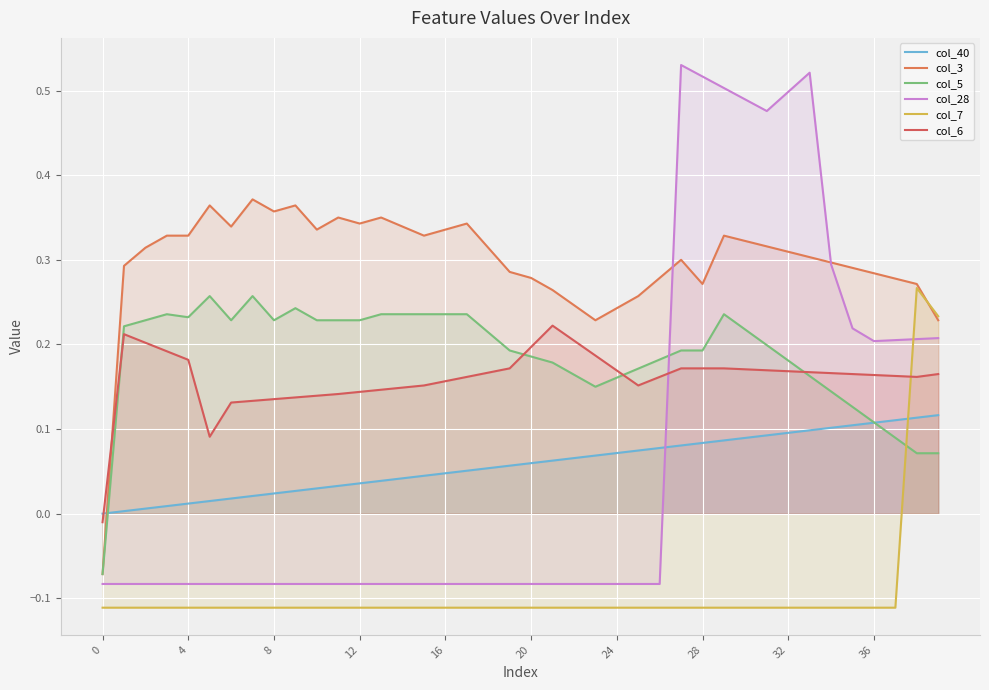

True or false: col_40 has more than 1 interior local peaks.

False